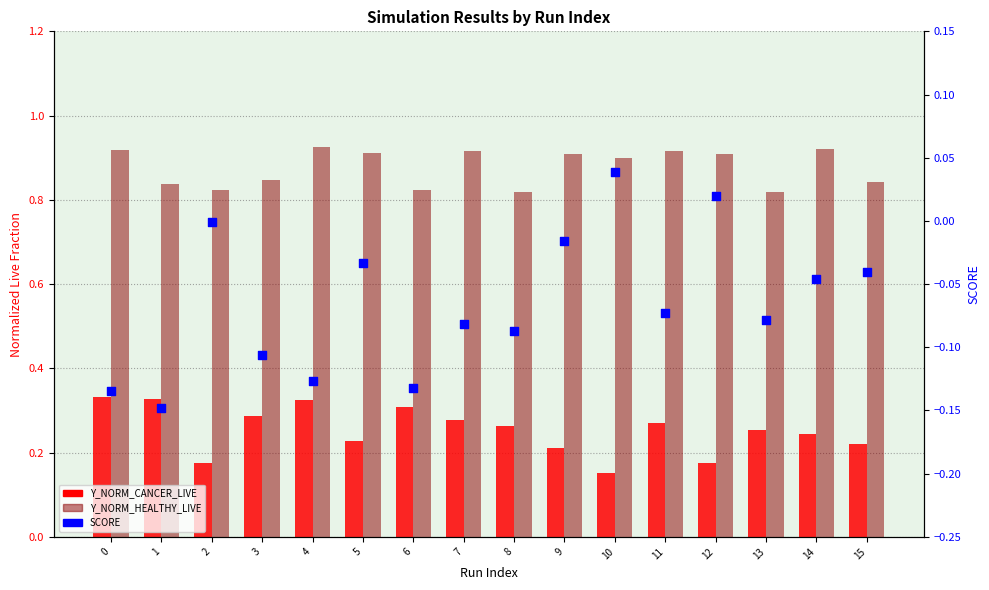

Which series has the largest total across all categories?

Y_NORM_HEALTHY_LIVE